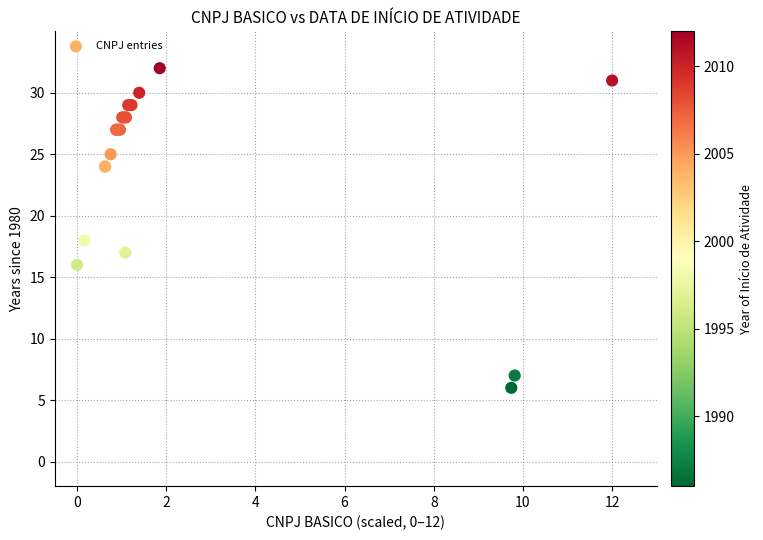

What Y value in the scatter plot is closest to 19?

18